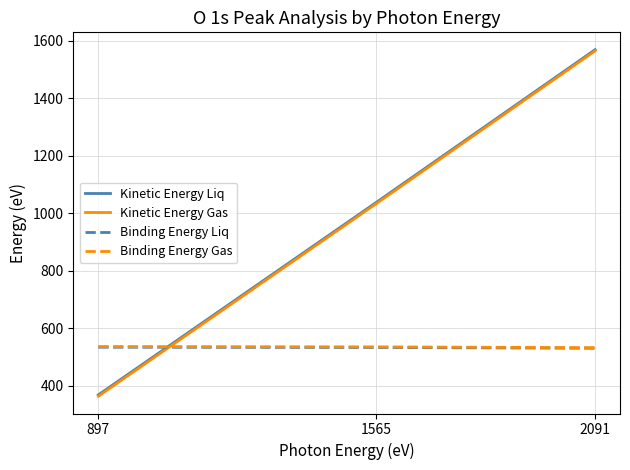

What are all the series names shown in the legend?

Kinetic Energy Liq, Kinetic Energy Gas, Binding Energy Liq, Binding Energy Gas